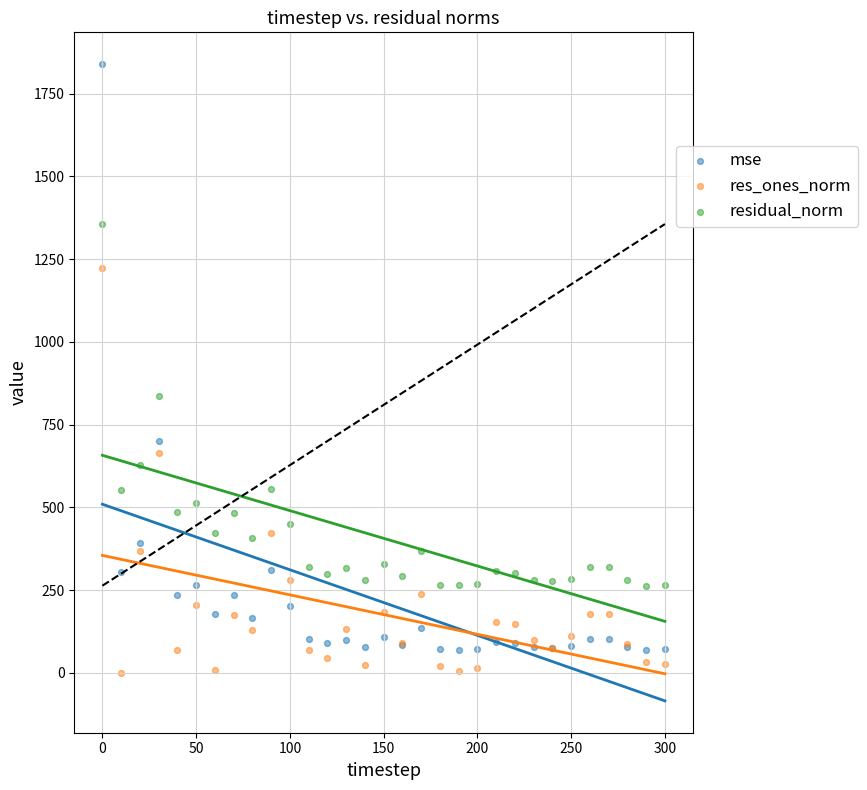

Which series has the largest Y range (max minus min)?

mse